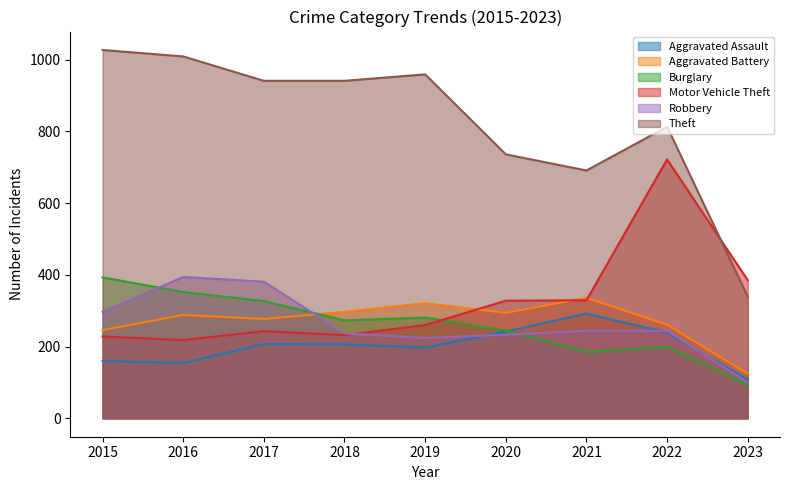

Rank the series at 2019 from highest to lowest value.

Theft, Aggravated Battery, Burglary, Motor Vehicle Theft, Robbery, Aggravated Assault